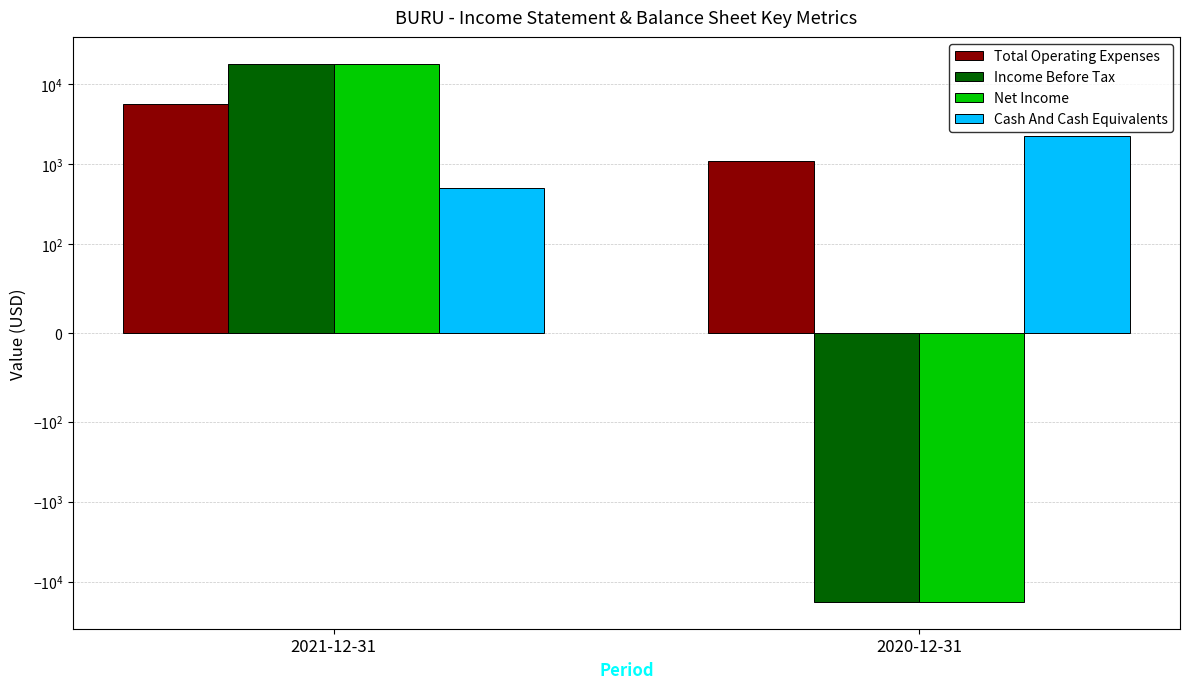

What is the total value across all series at 2020-12-31?

-32500